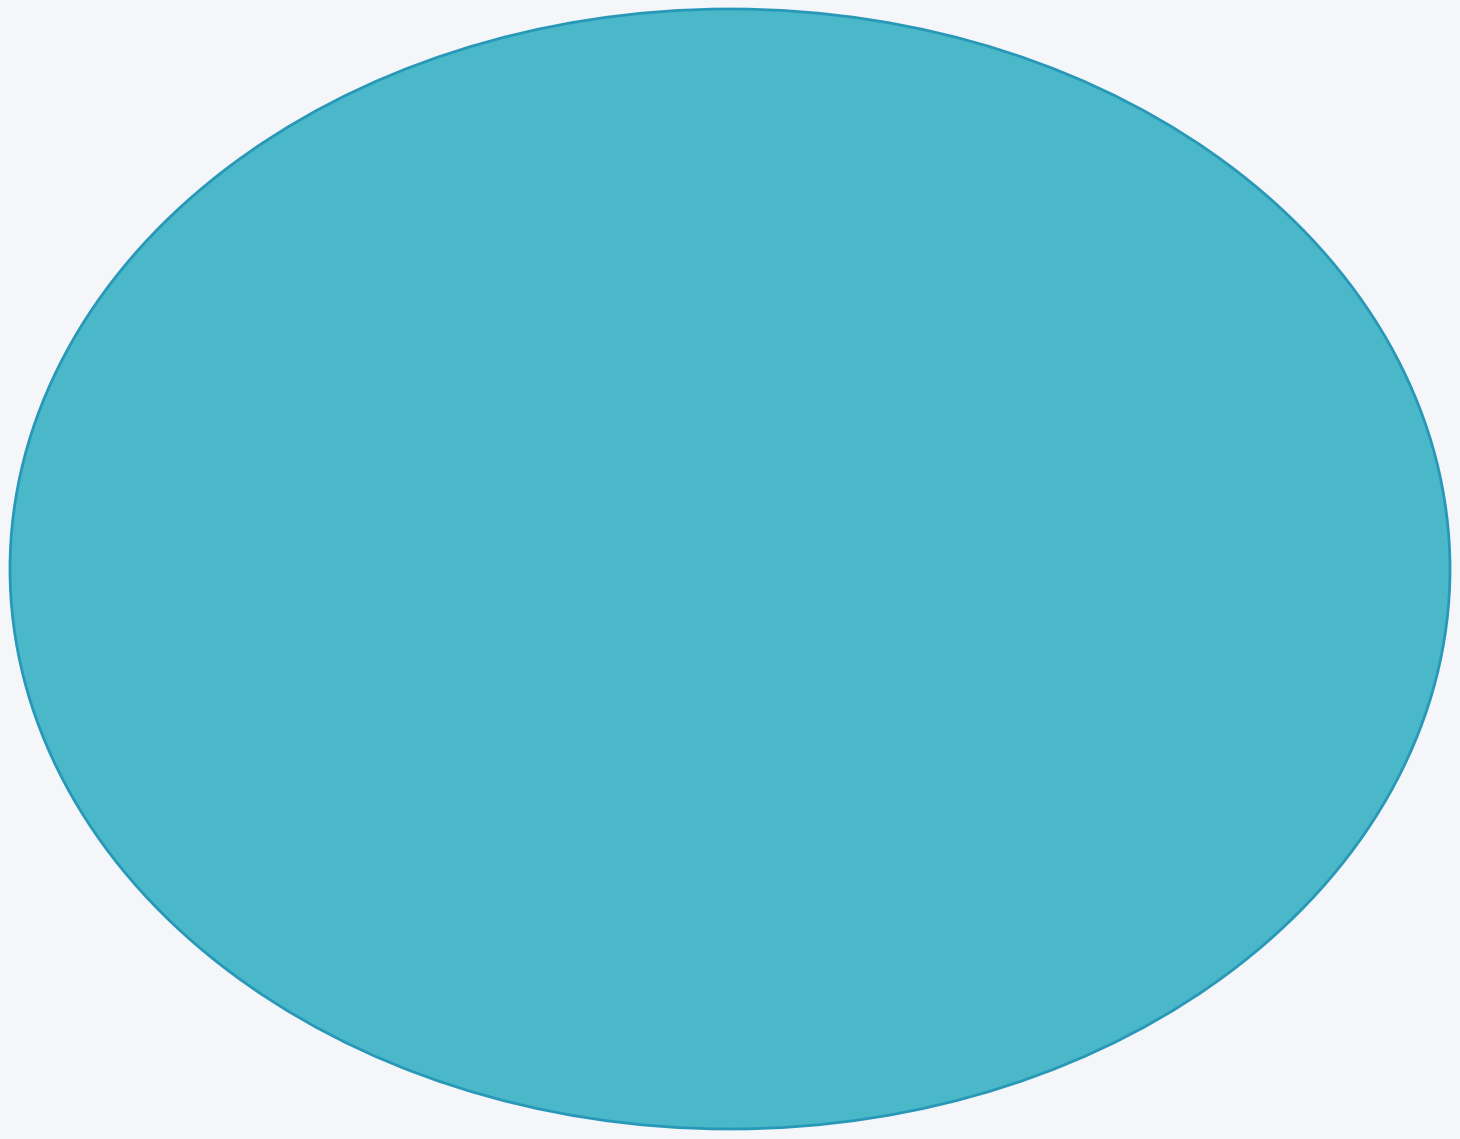

Does investment account for over 50% of the chart?

Yes